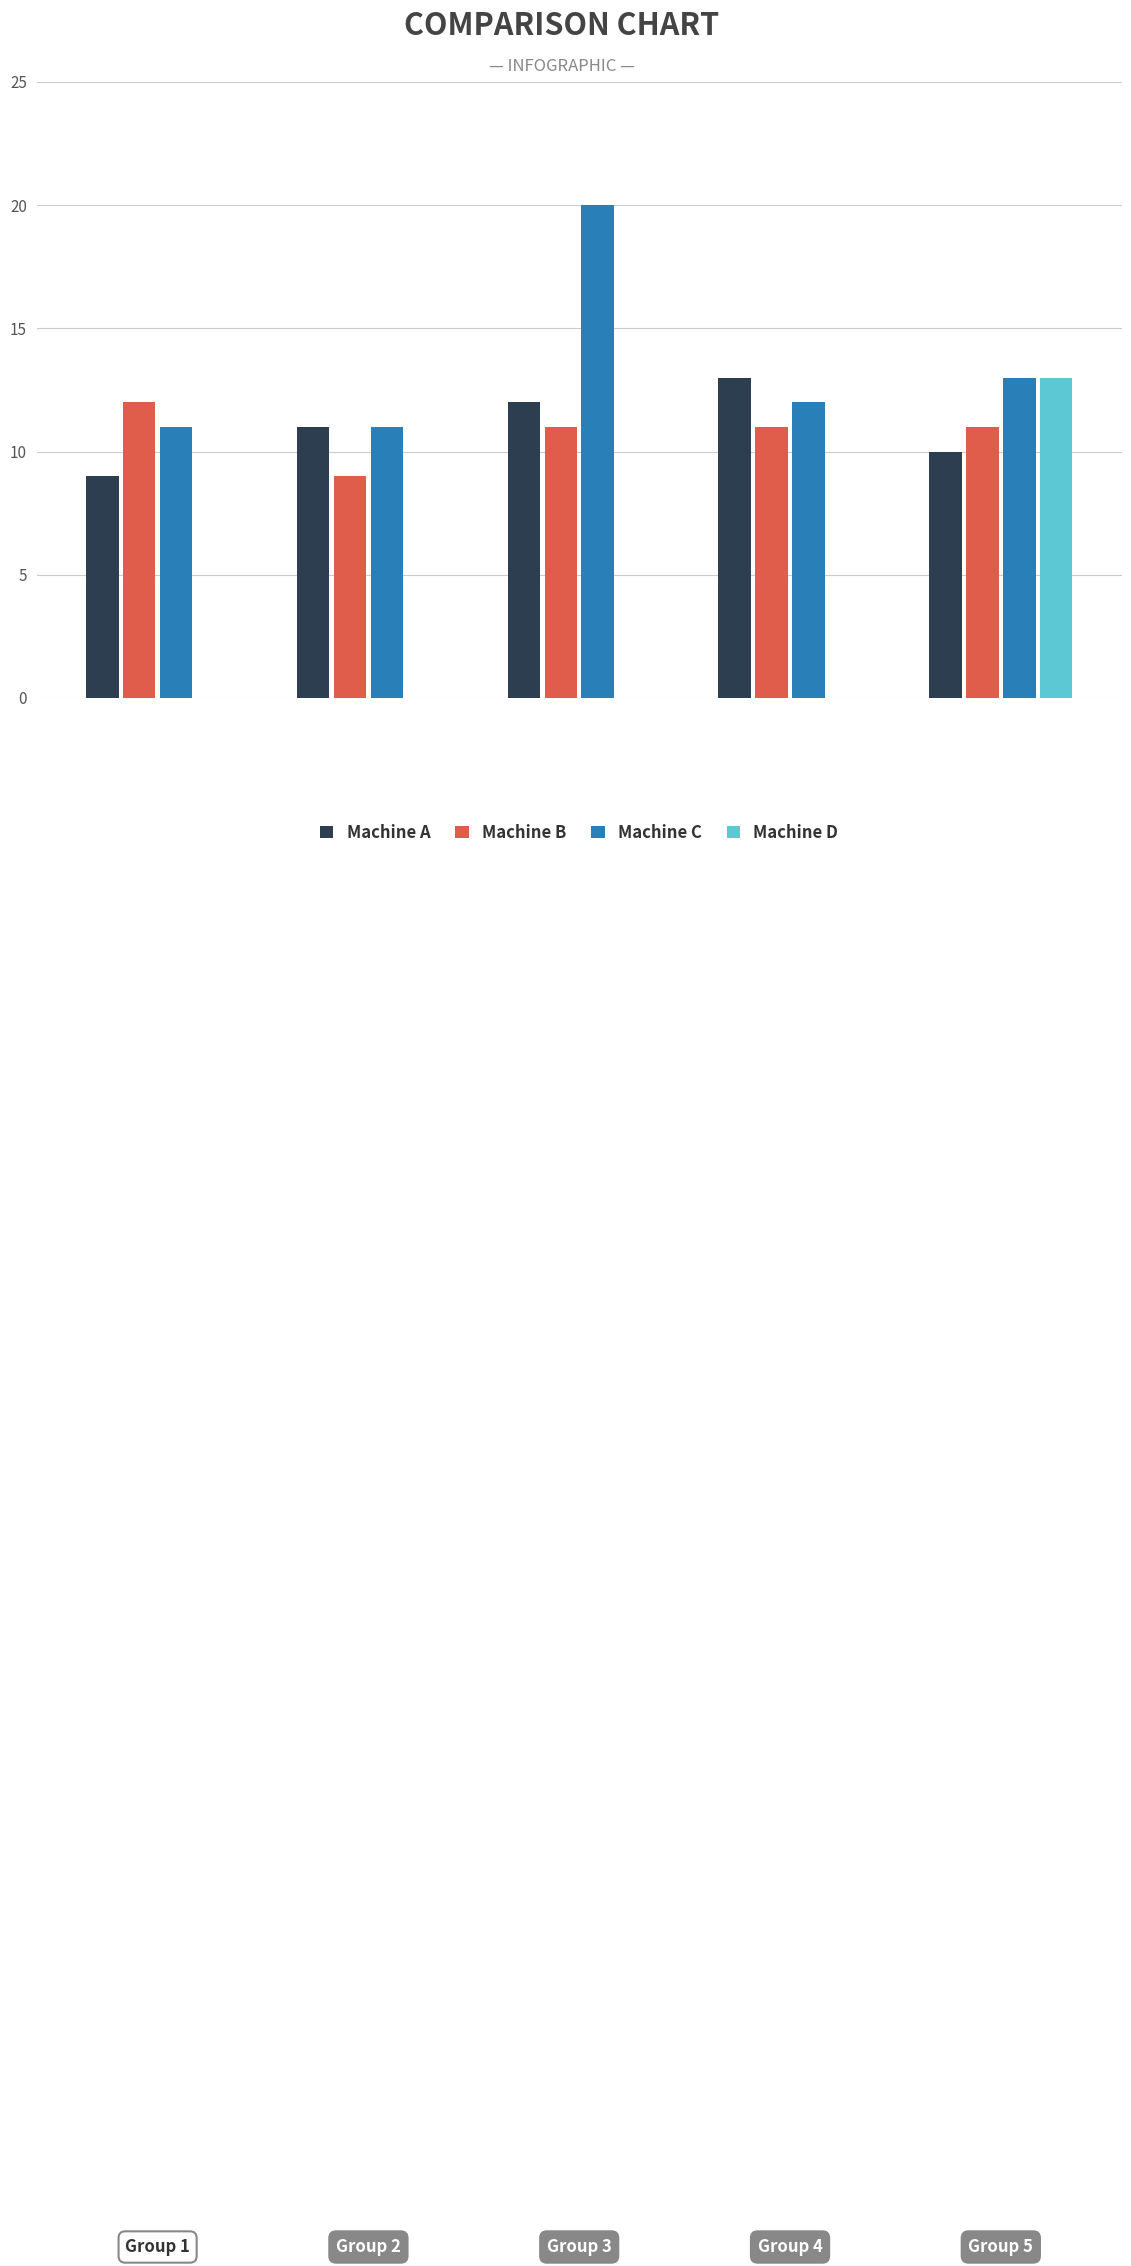

What is the sum of all Machine D values?

13